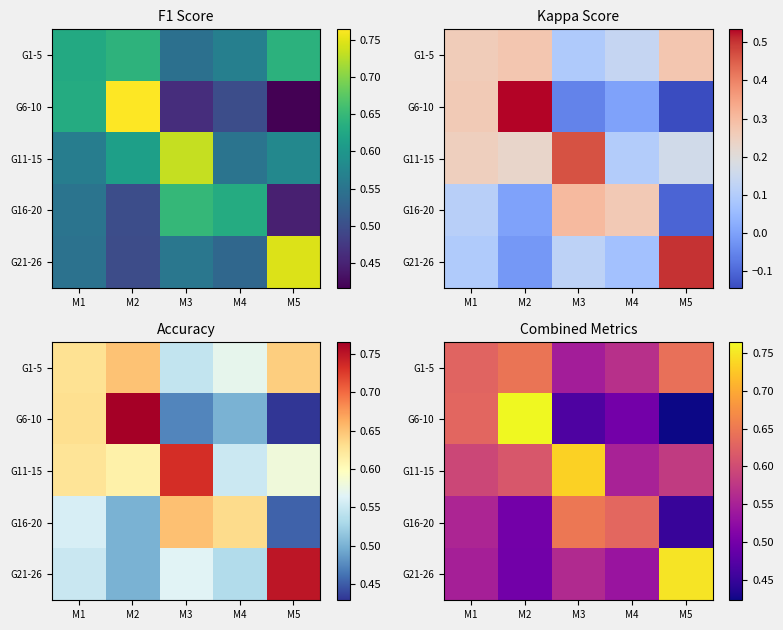

The value of G16-20 at M4 is 0.6. True or false?

True